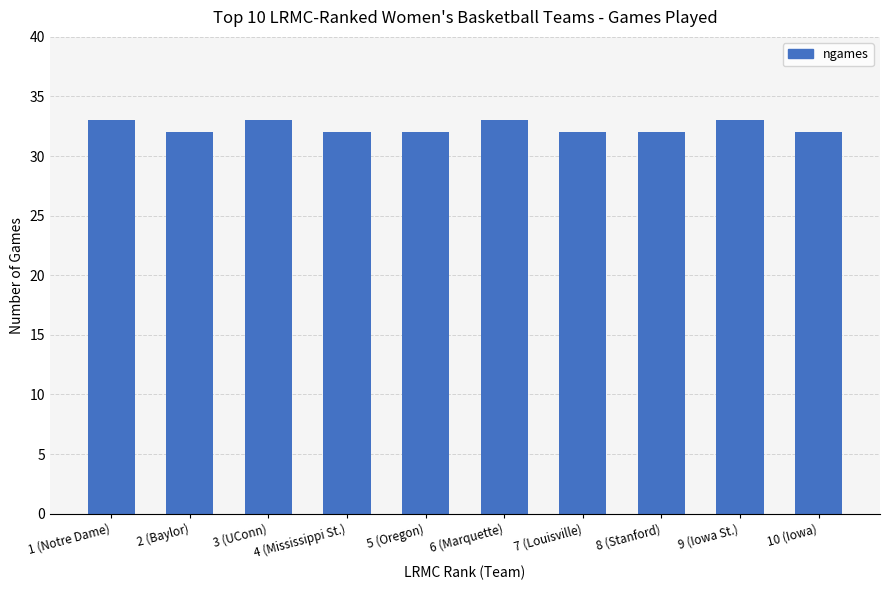

What is the maximum value shown in the chart?

33